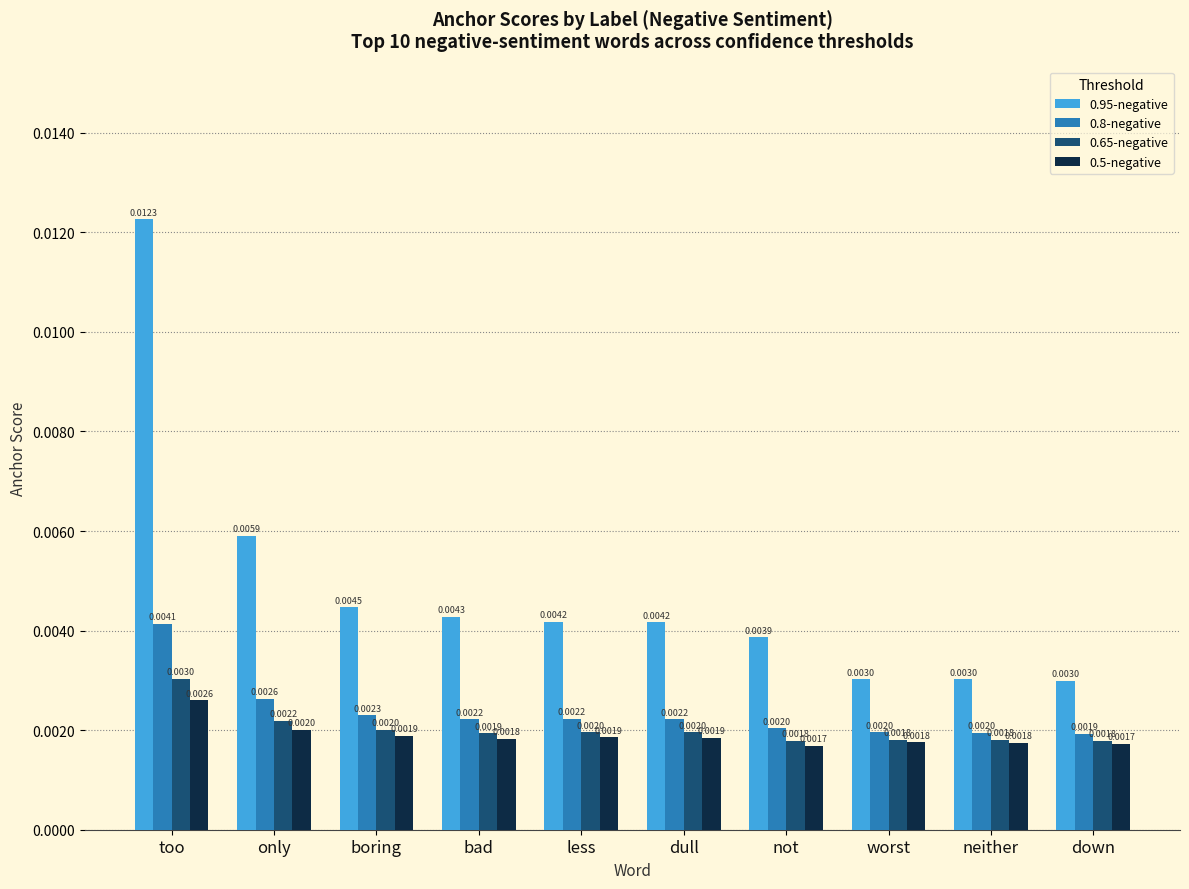

At which category is the sum across all series the highest?

too